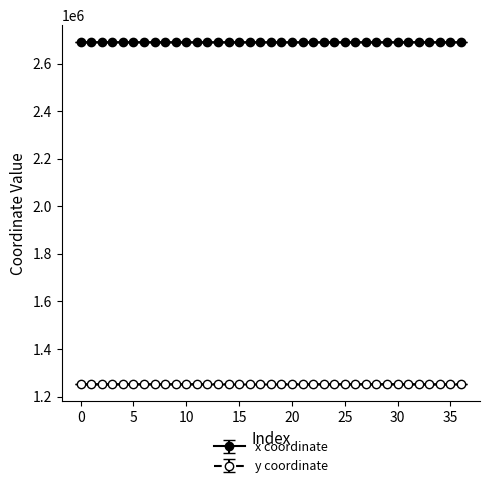

What is the sum of all x coordinate values?

99514592.7